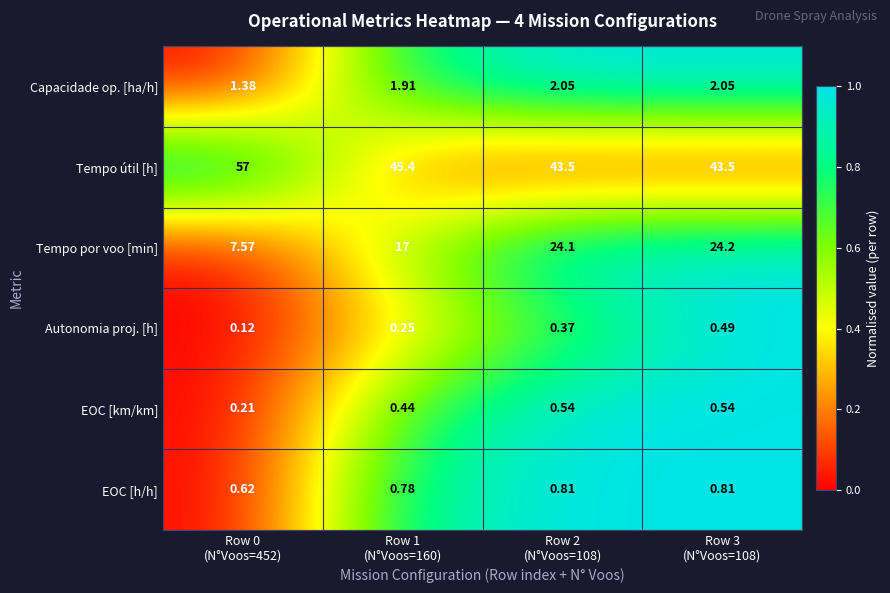

Which series has the largest range (max minus min)?

Tempo por voo [min]